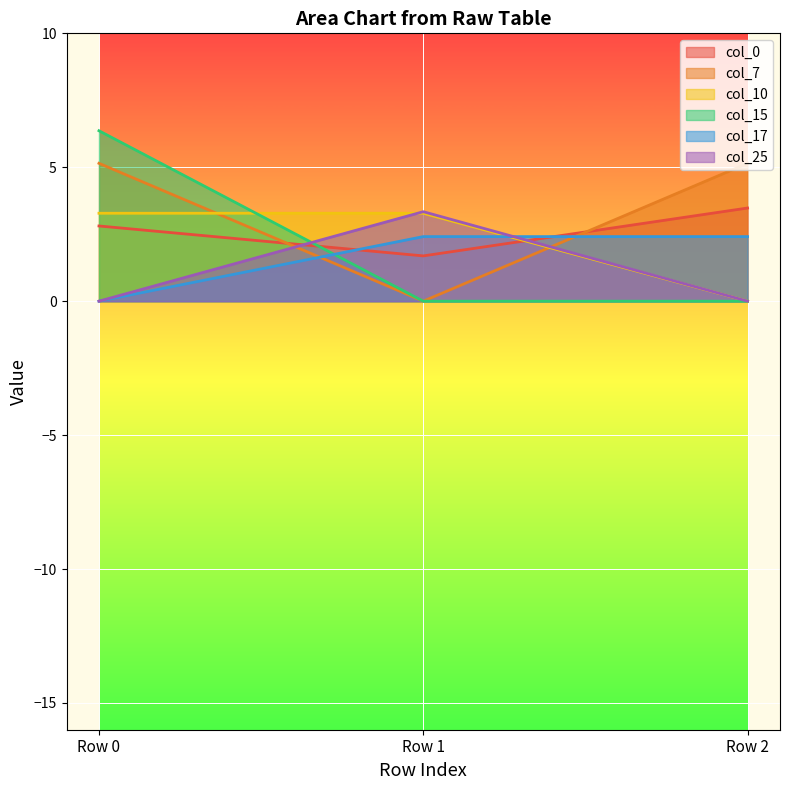

Reading right to left, transcribe all the data shown in this chart.

col_0: Row 2=3.5	Row 1=1.7	Row 0=2.8
col_7: Row 2=5.1	Row 1=0.0	Row 0=5.1
col_10: Row 2=0.0	Row 1=3.3	Row 0=3.3
col_15: Row 2=0.0	Row 1=0.0	Row 0=6.4
col_17: Row 2=2.4	Row 1=2.4	Row 0=0.0
col_25: Row 2=0.0	Row 1=3.3	Row 0=0.0